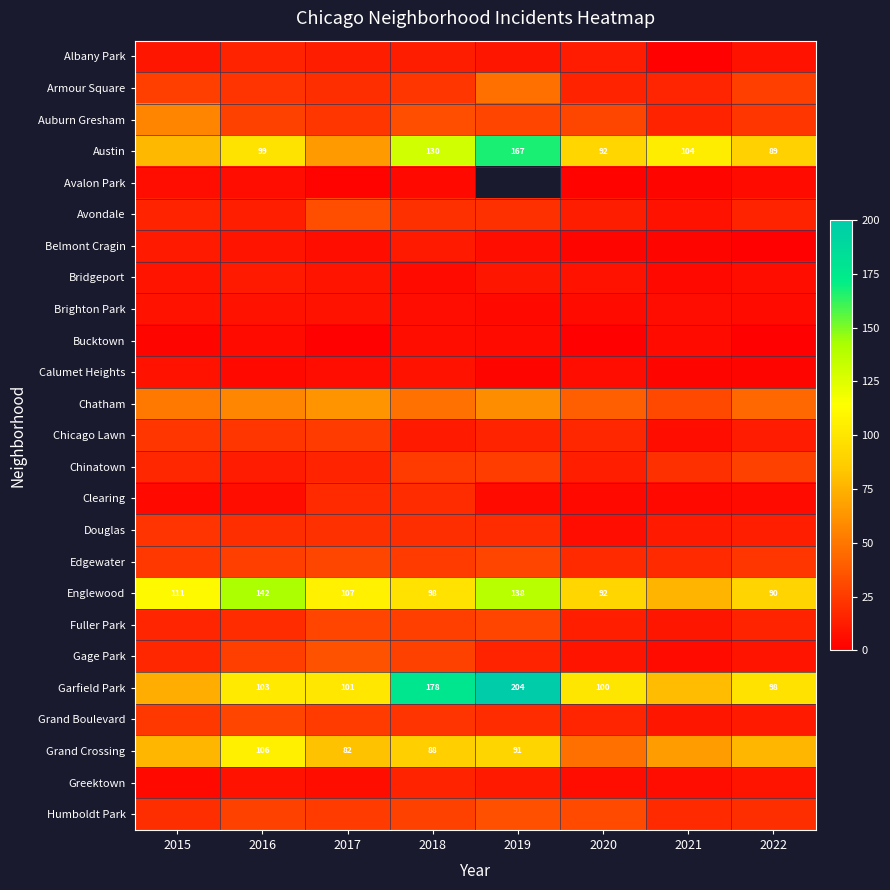

The Englewood series shows 155 at 2022. True or false?

False